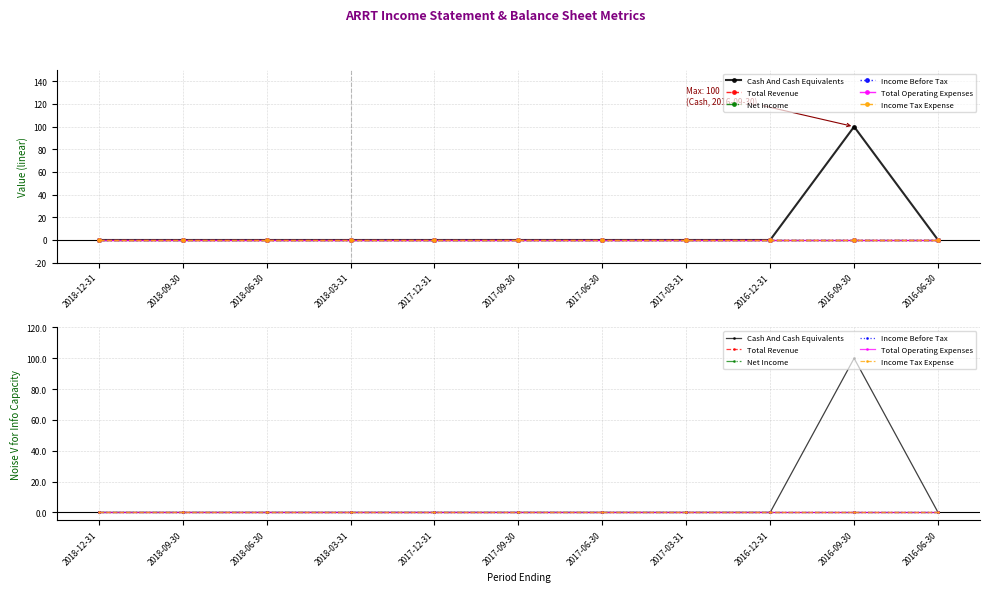

Is the value of Cash And Cash Equivalents at 2018-12-31 greater than the value of Net Income at 2017-06-30?

No